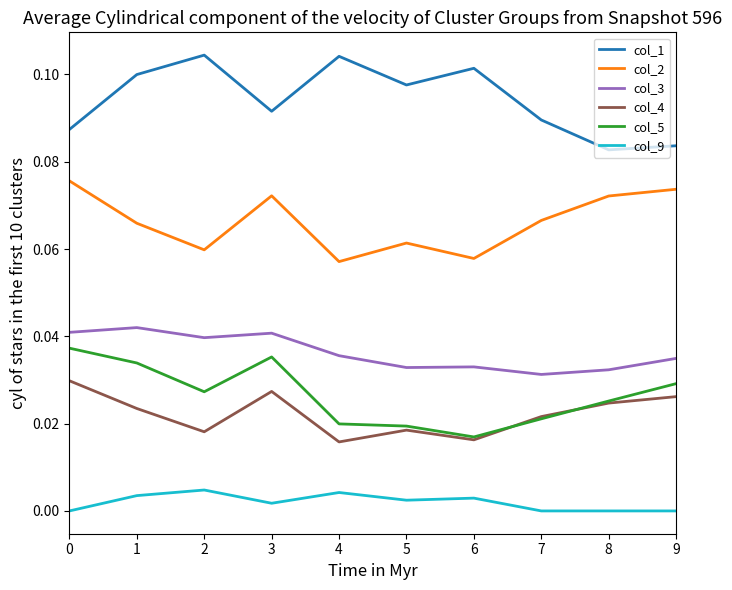

Which series changed the most between 0 and 8?

col_5